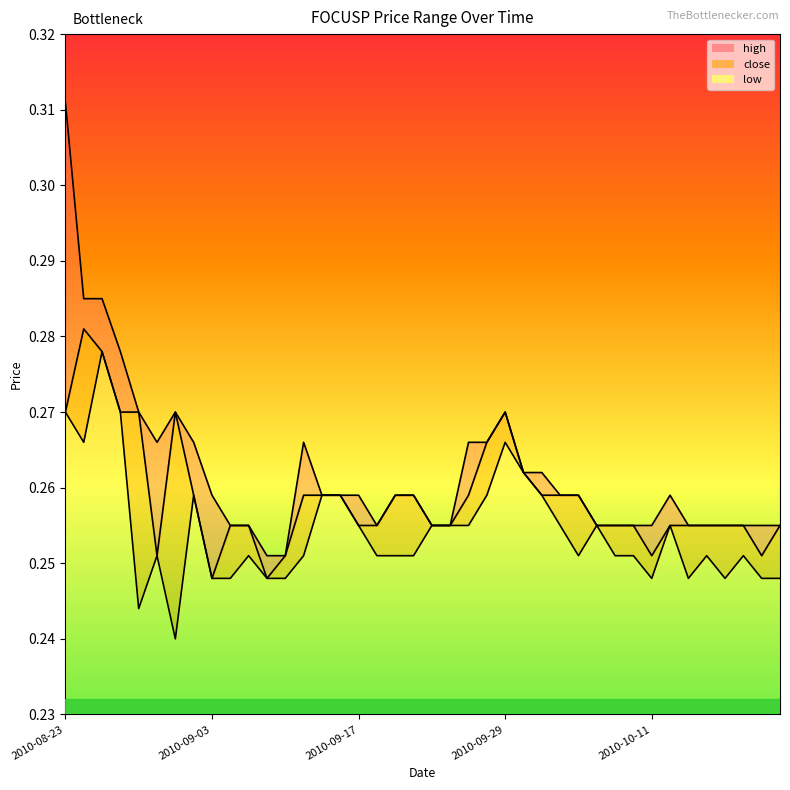

Rank the categories by low value from lowest to highest.

2010-09-01, 2010-08-27, 2010-09-03, 2010-09-06, 2010-09-08, 2010-09-09, 2010-10-11, 2010-10-13, 2010-10-15, 2010-10-19, 2010-10-20, 2010-08-30, 2010-09-07, 2010-09-13, 2010-09-20, 2010-09-21, 2010-09-22, 2010-10-05, 2010-10-07, 2010-10-08, 2010-10-14, 2010-10-18, 2010-09-17, 2010-09-23, 2010-09-24, 2010-09-27, 2010-10-04, 2010-10-06, 2010-10-12, 2010-09-02, 2010-09-14, 2010-09-15, 2010-09-28, 2010-10-01, 2010-09-30, 2010-08-24, 2010-09-29, 2010-08-23, 2010-08-26, 2010-08-25